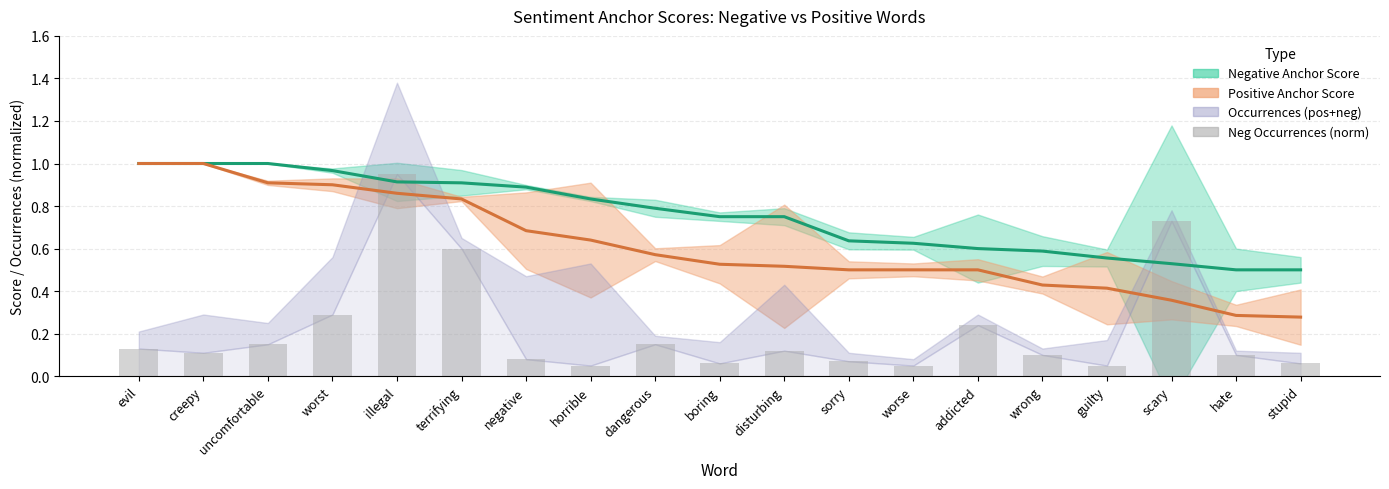

The chart shows a value of 0.1 at evil. True or false?

False